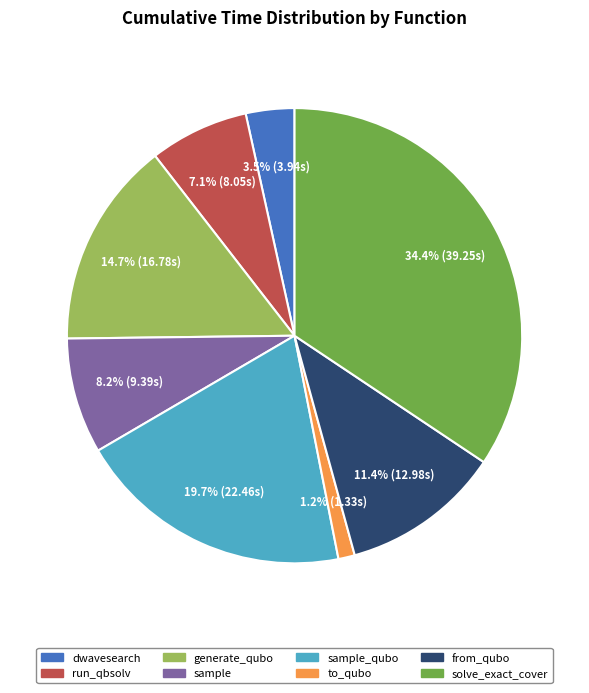

Is there a majority slice in this chart?

No